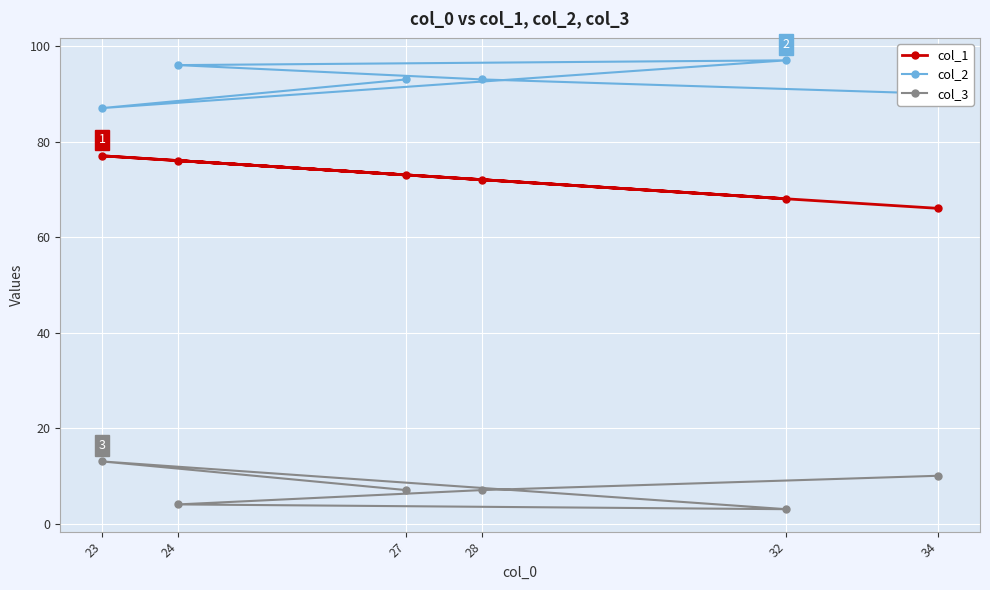

What is the difference between the col_1 values at 34 and 23?

11